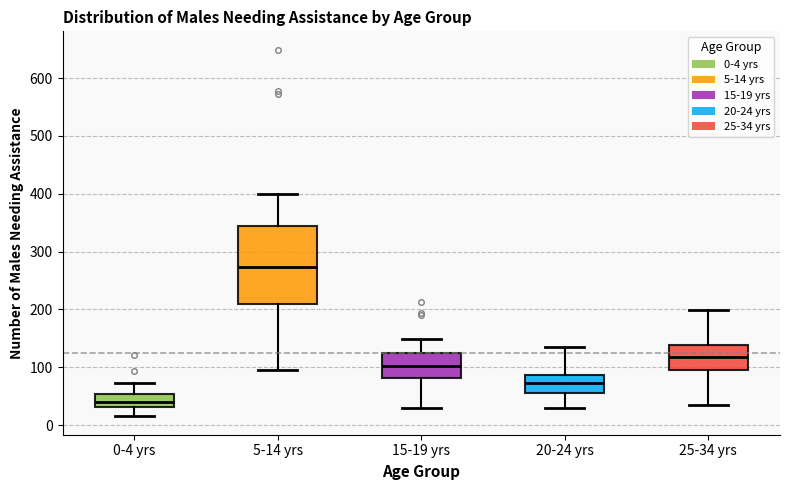

Reading left to right, read every box against the y-axis: the position of its median line, the range the box covers, and the ends of its whiskers. The values are not printed on the chart, so give them approximately, as read against the axis.

0-4 yrs: median 40, box 30 to 50, whiskers 20 to 70
5-14 yrs: median 270, box 210 to 350, whiskers 100 to 400
15-19 yrs: median 100, box 80 to 130, whiskers 30 to 150
20-24 yrs: median 70, box 60 to 90, whiskers 30 to 140
25-34 yrs: median 120, box 100 to 140, whiskers 30 to 200